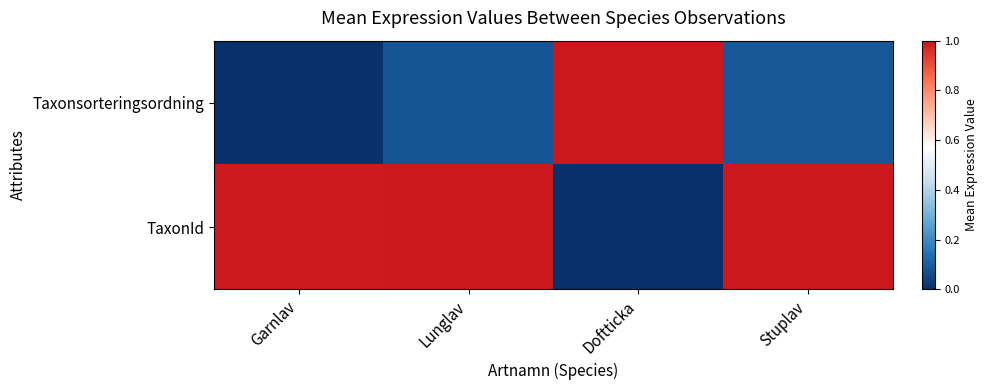

Between Garnlav and Lunglav, which is larger?

Lunglav